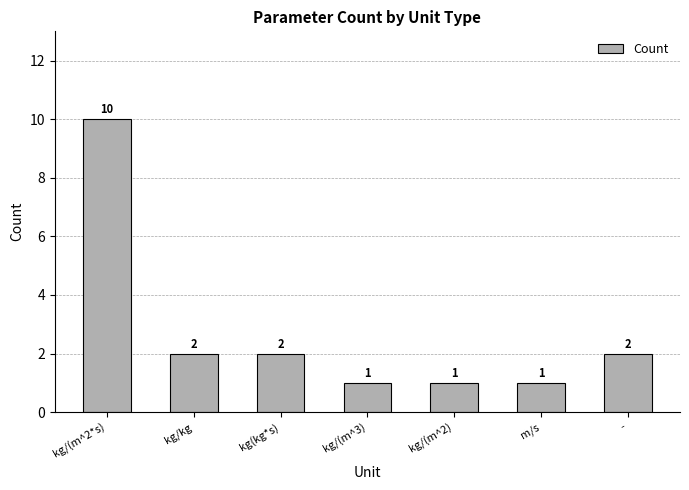

What is the maximum value shown in the chart?

10